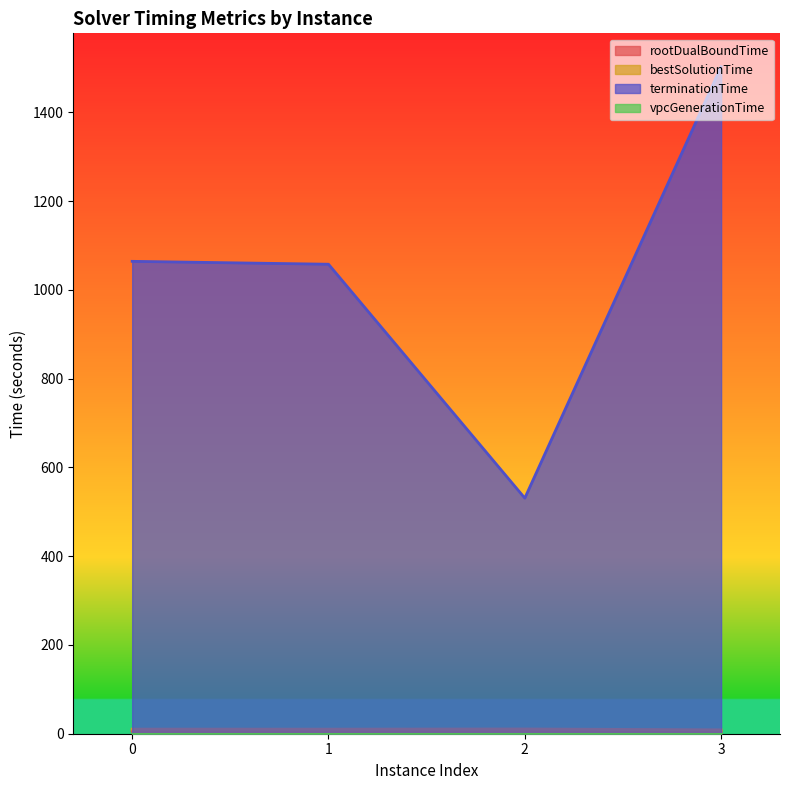

What is the sum of the rootDualBoundTime values at 1 and 3?

12.0